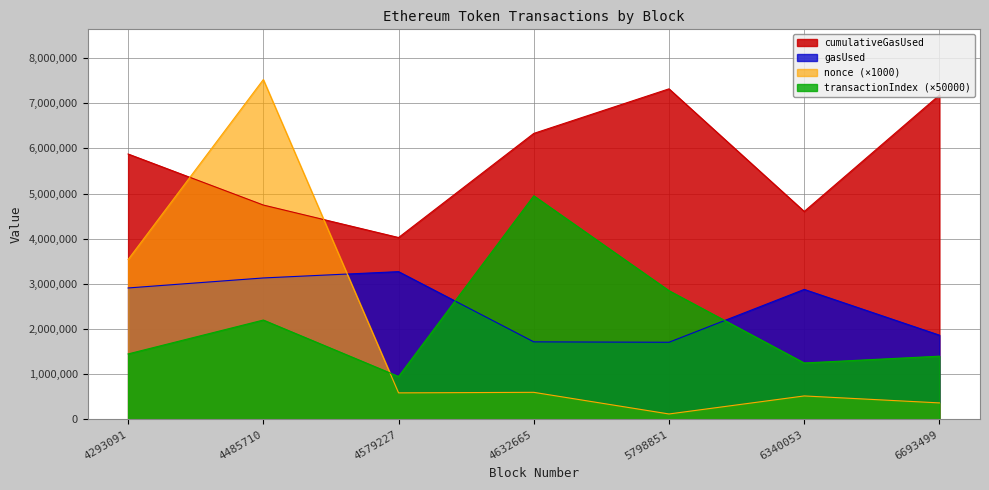

What is the difference between the highest and lowest values at 4485710?

5323000